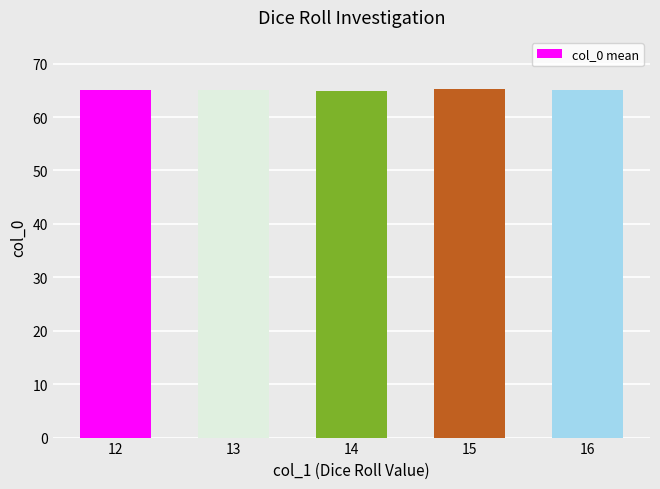

The chart shows a value of 87.1 at 16. True or false?

False